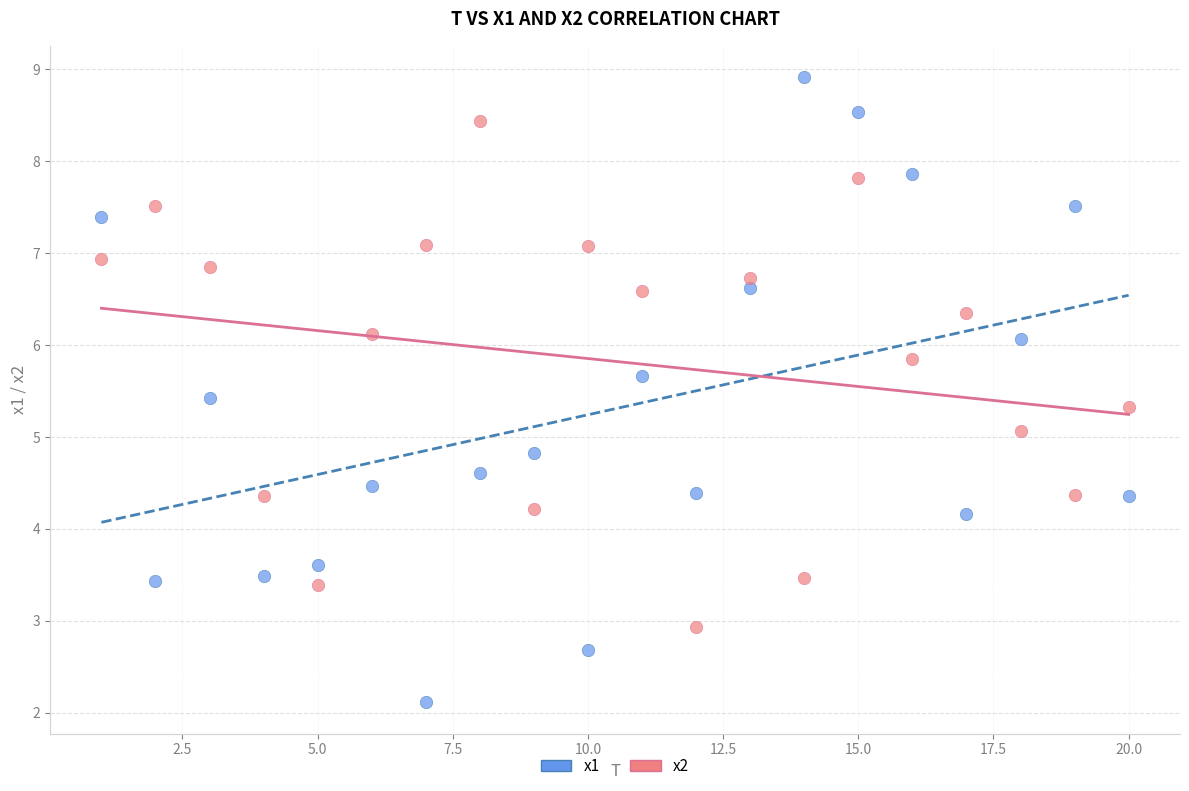

Across all data points, what is the range of Y values (max minus min)?

6.8